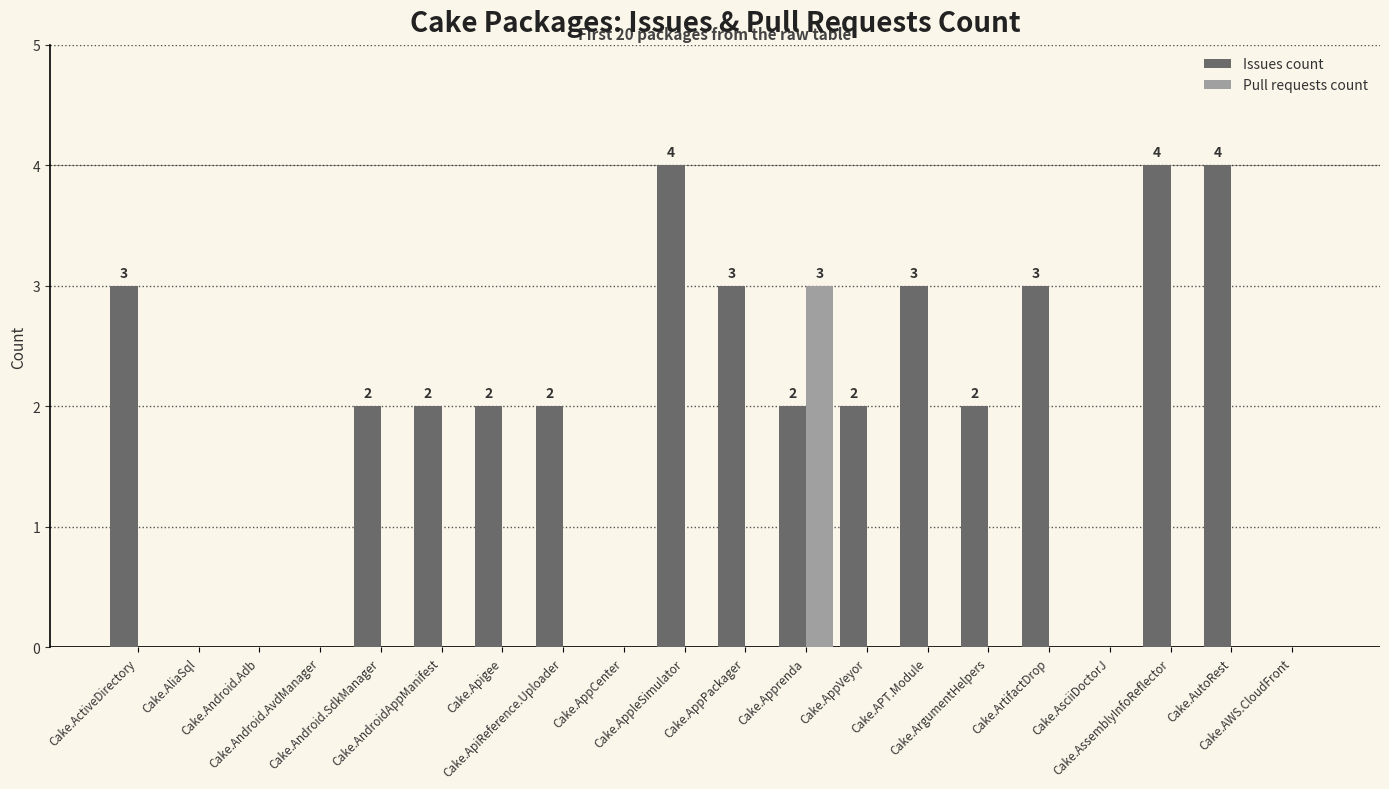

What is the greatest value displayed?

4